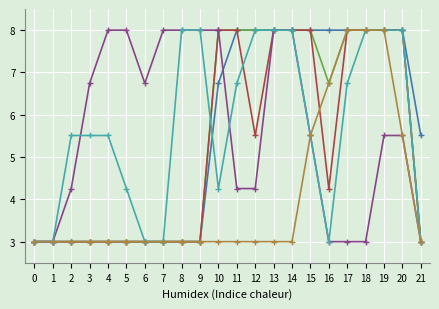

Does the chart have visible grid lines?

Yes